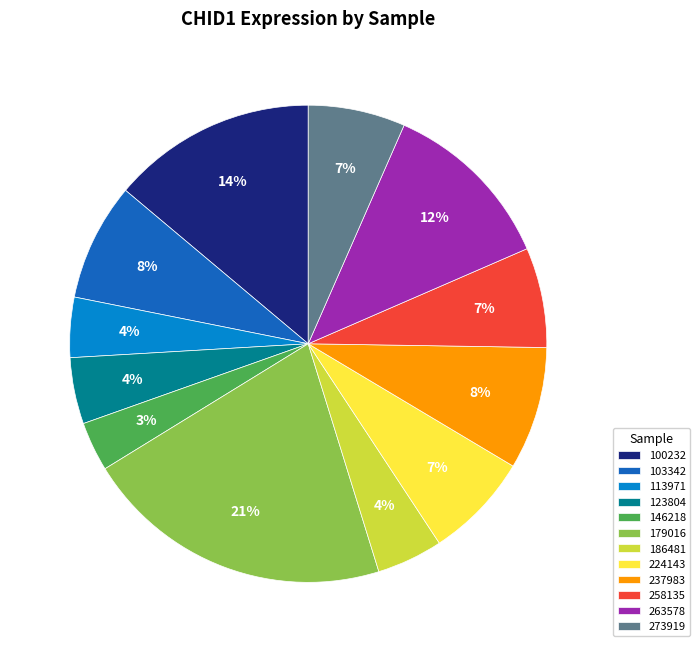

Which has a higher value, 123804 or 103342?

103342